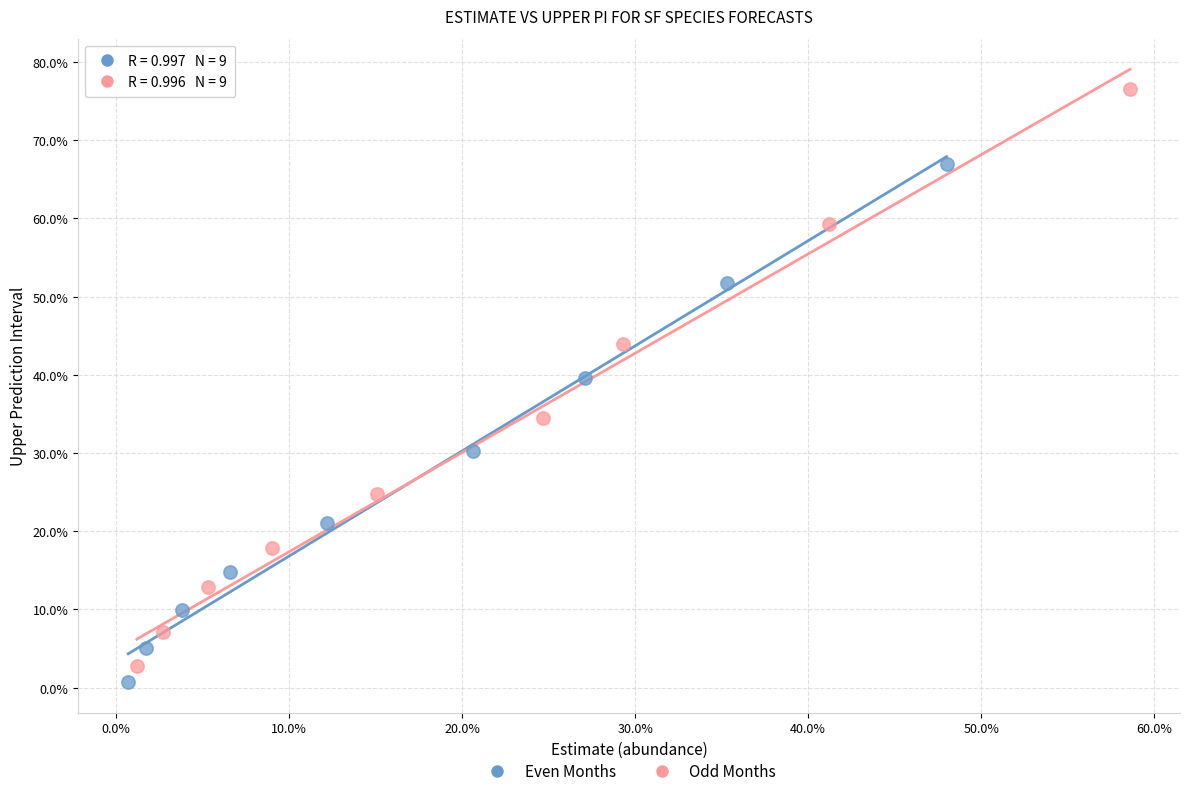

Which series reaches the minimum Y coordinate?

Even Months